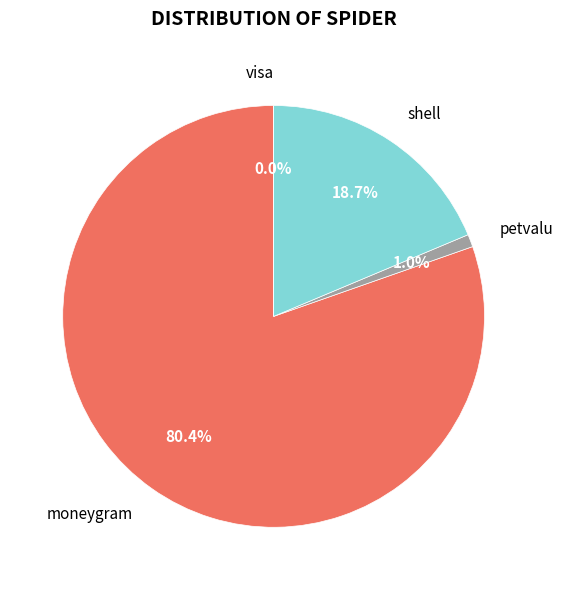

Is it true that visa is 0% of the pie?

True